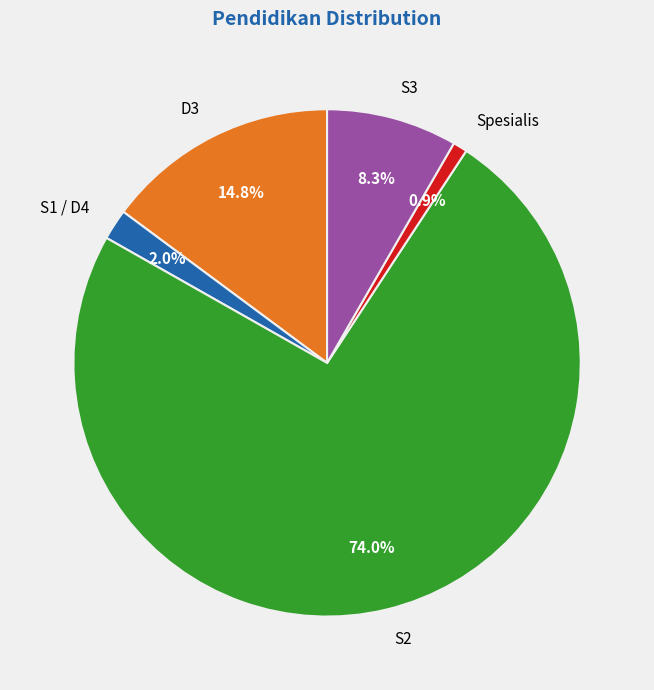

Rank the categories by value from highest to lowest.

S2, D3, S3, S1 / D4, Spesialis